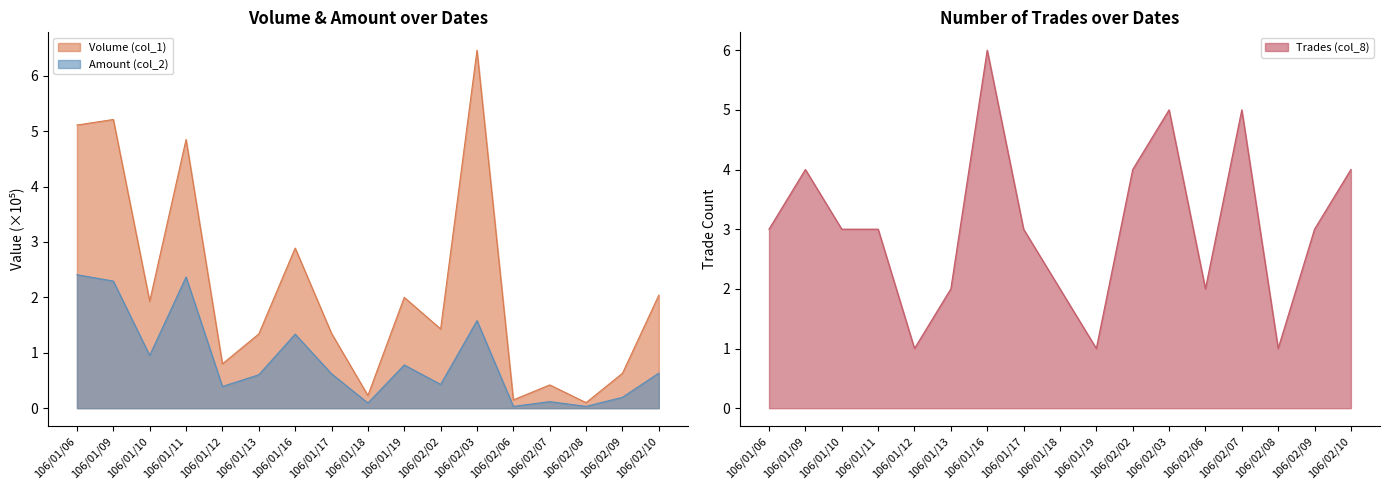

At which category does Volume (col_1) reach its first local peak?

106/01/09